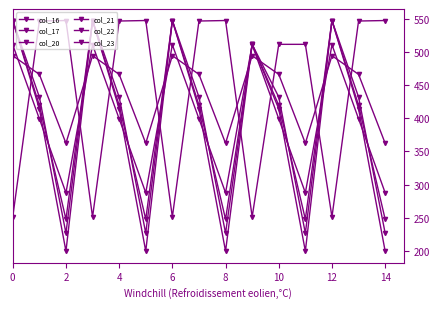

How many lines are shown in the chart?

6